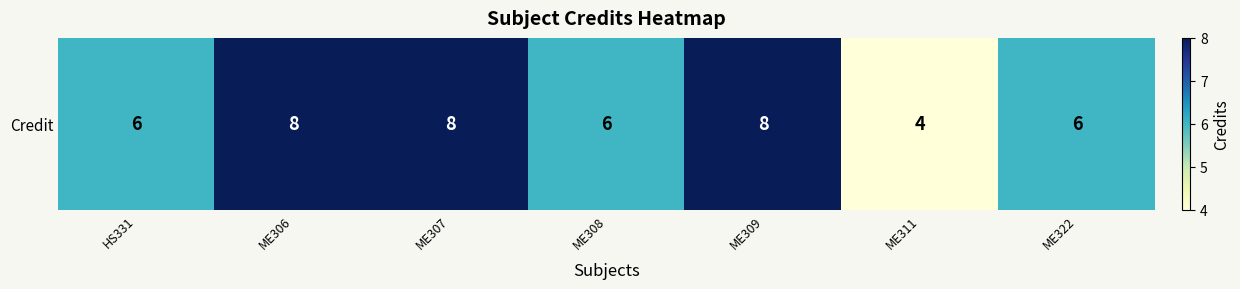

How many values are between 6 and 8?

6